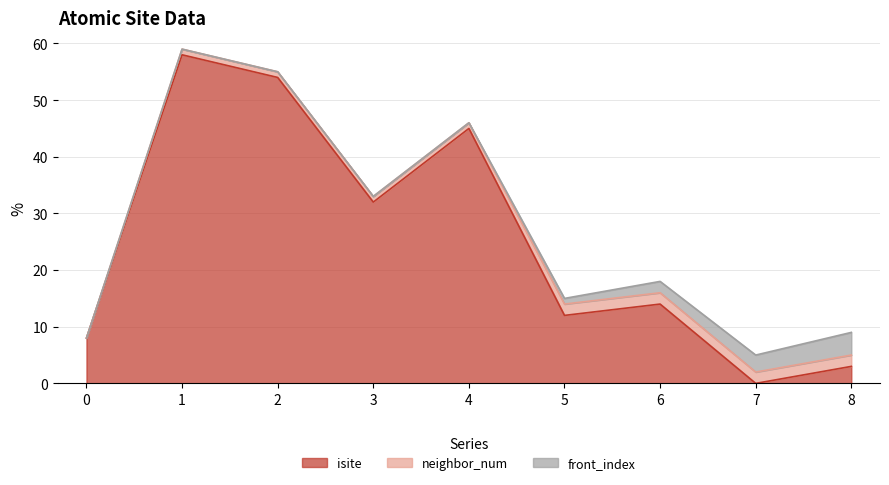

Is the value of neighbor_num at 7 greater than the value of isite at 6?

No